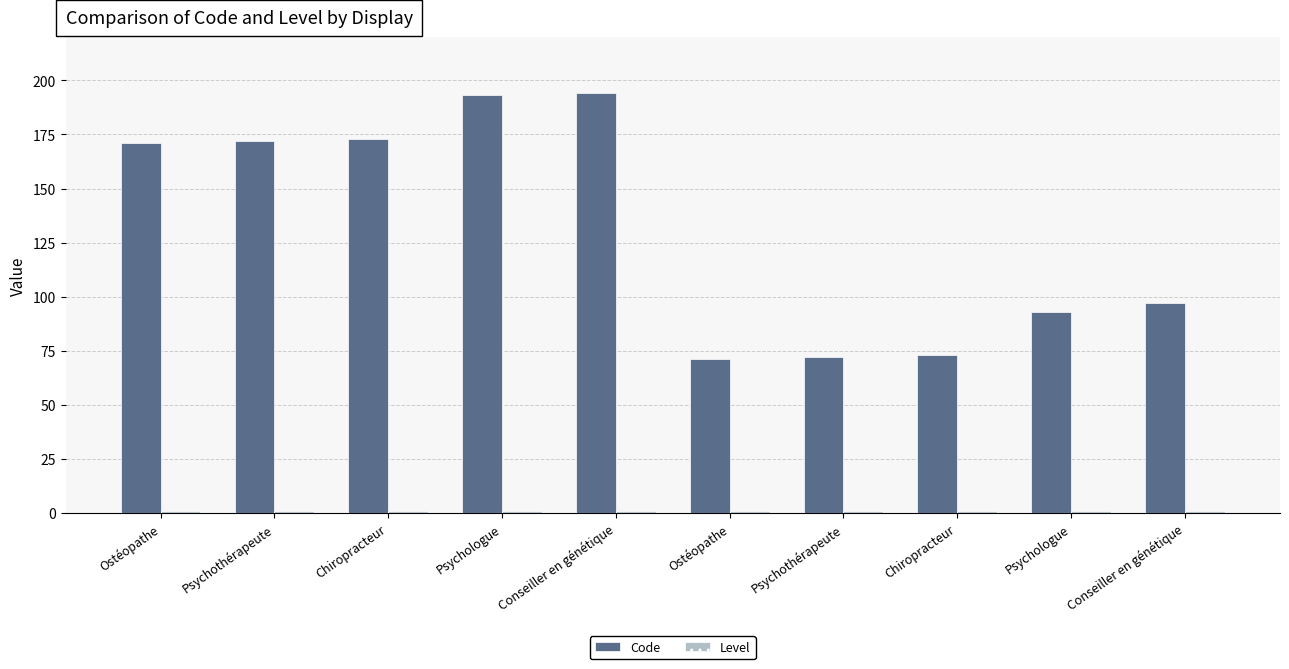

Reading left to right, extract all data points from this chart.

Code: 171	172	173	193	194	71	72	73	93	97
Level: 1	1	1	1	1	1	1	1	1	1